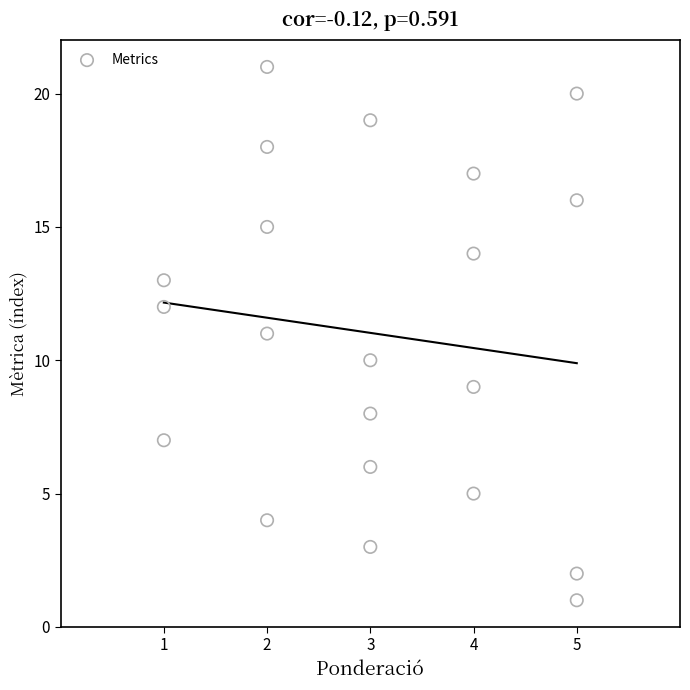

What is the range of Y values (max minus min)?

20